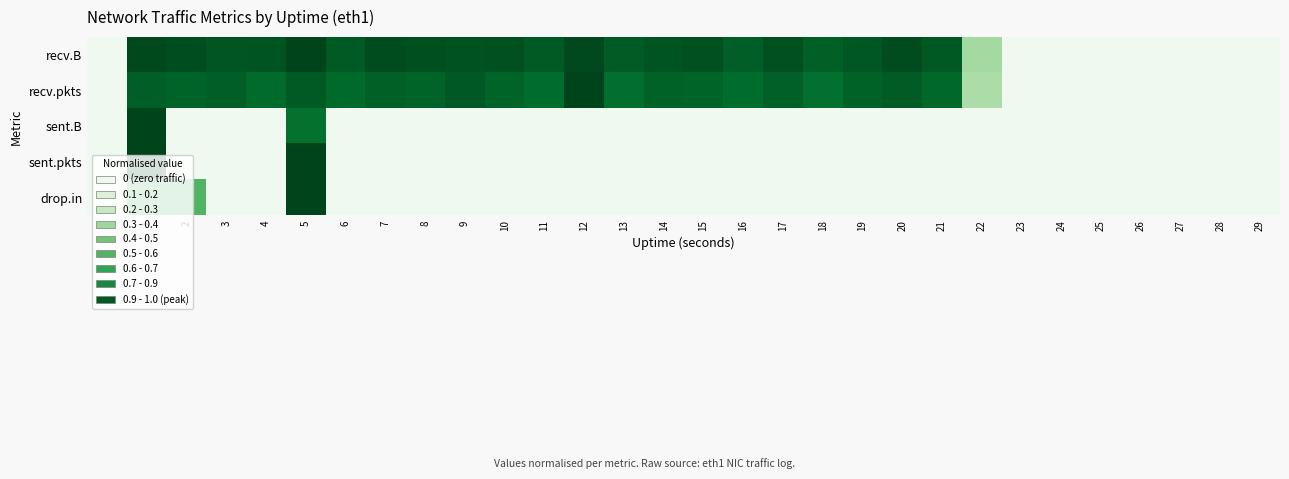

Which series has the largest range (max minus min)?

recv.B